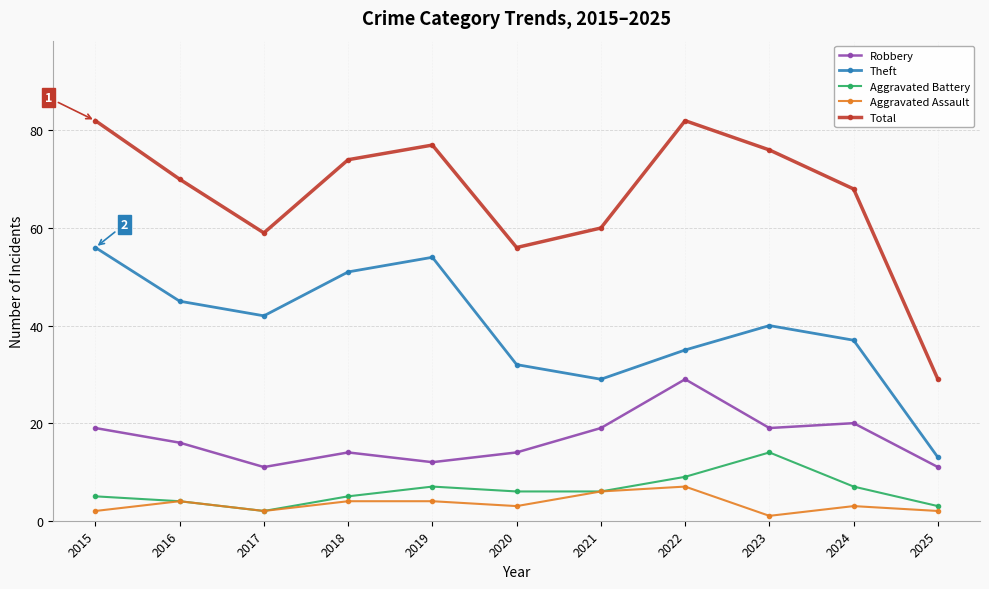

At which label does Aggravated Battery first exceed 6?

2019